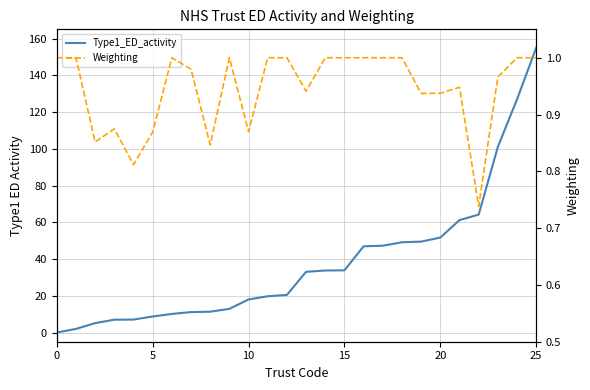

Between 15 and 22, which series saw the biggest shift?

Type1_ED_activity